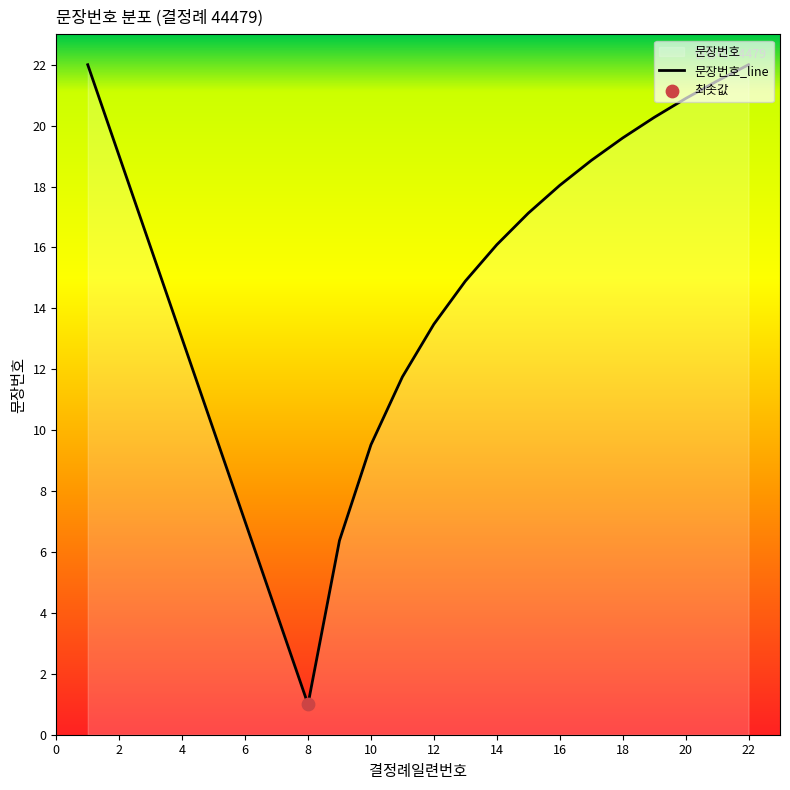

Between 20 and 18, which is larger?

20